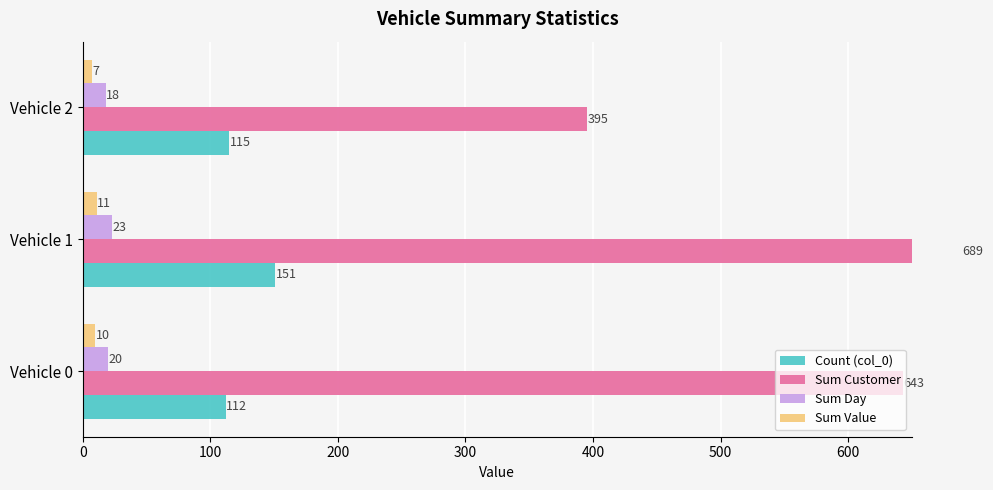

What is the sum of all Sum Customer values?

1727